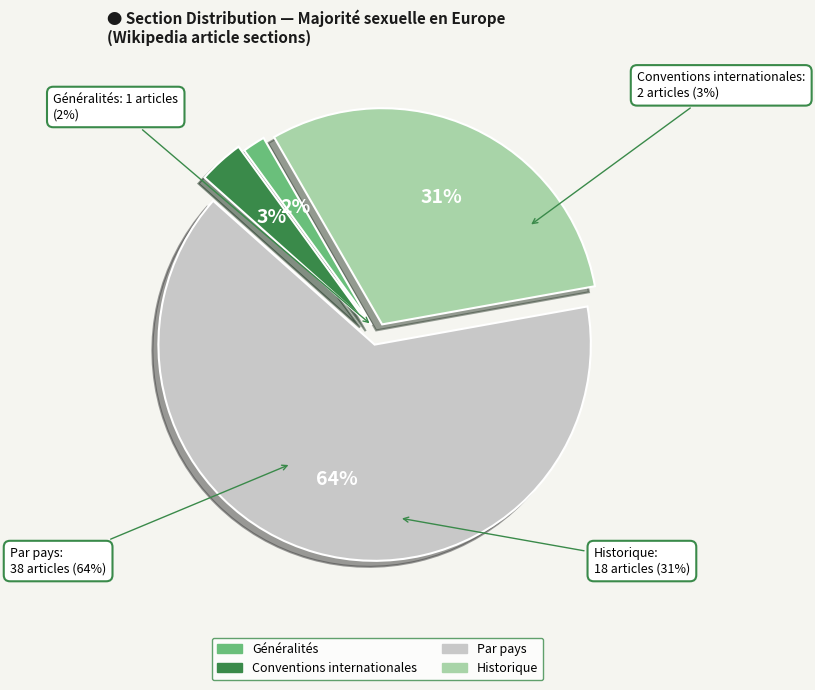

How many slices are in this pie chart?

4